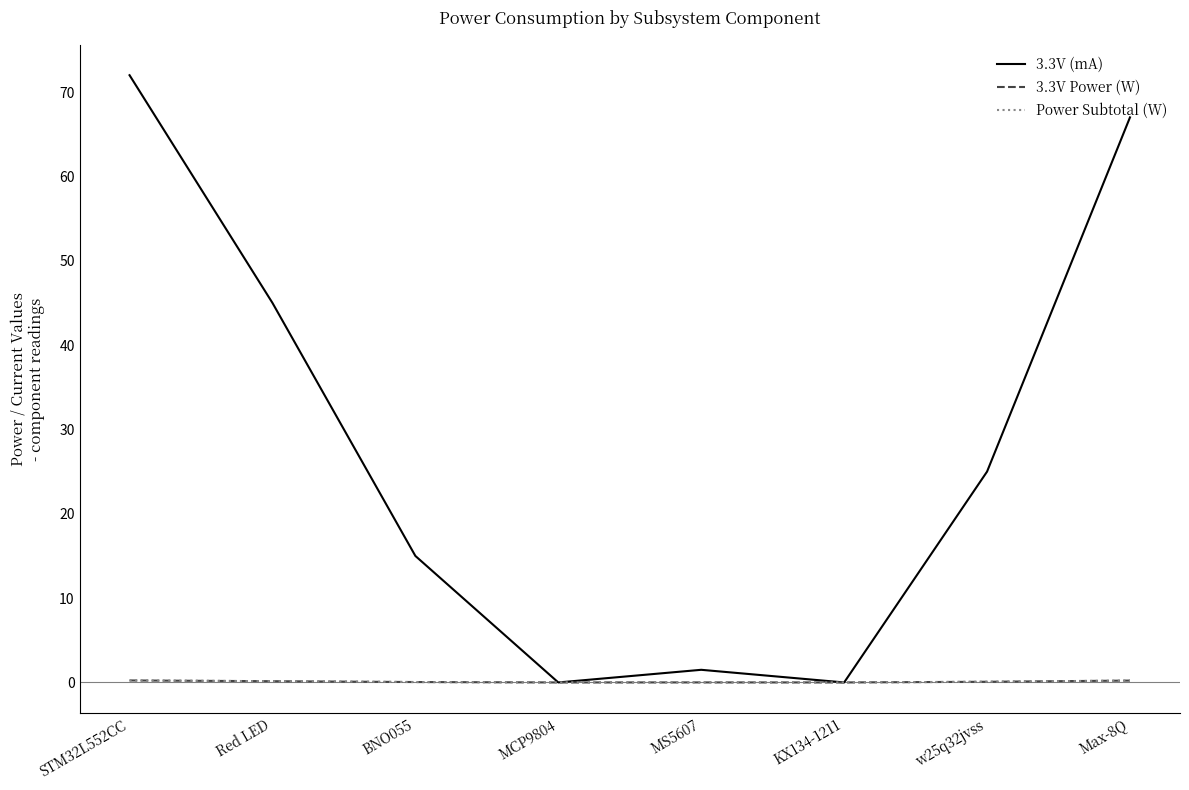

The value of Power Subtotal (W) at STM32L552CC is 0.1. True or false?

False